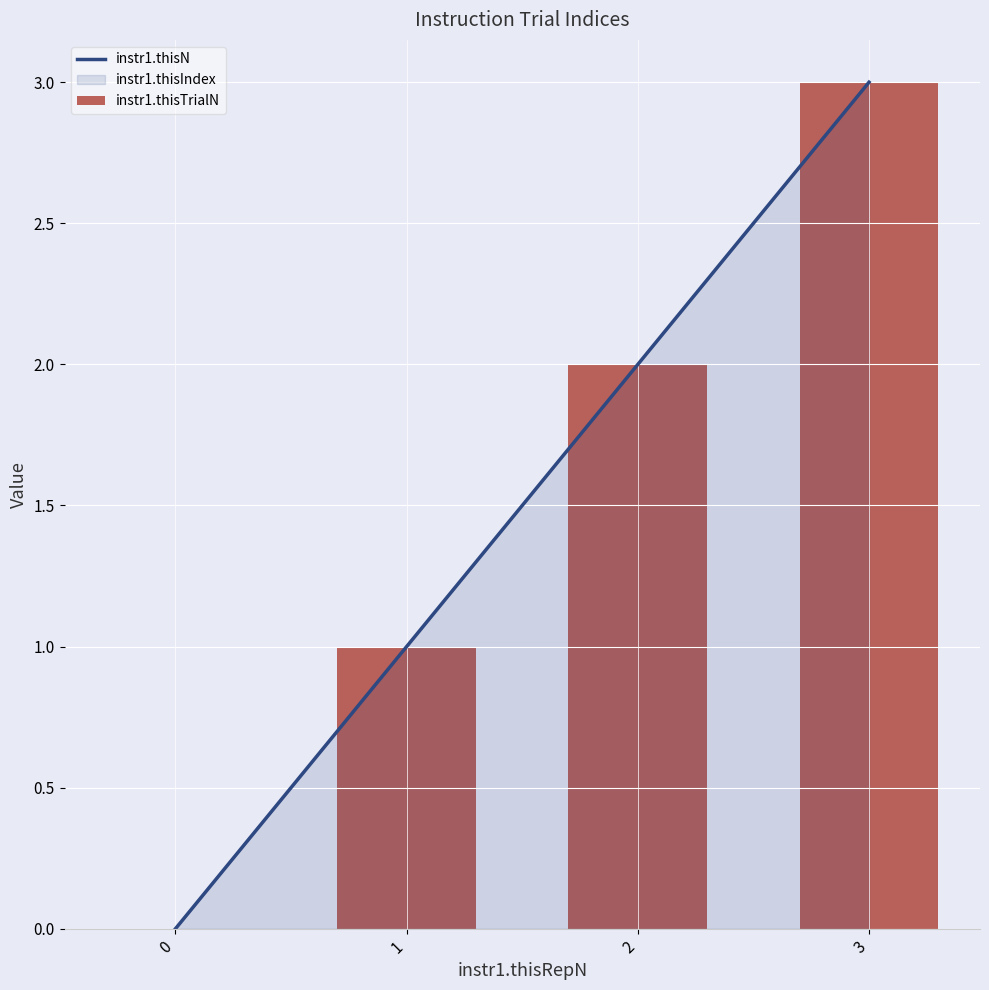

How many positive values does the instr1.thisIndex series have?

3